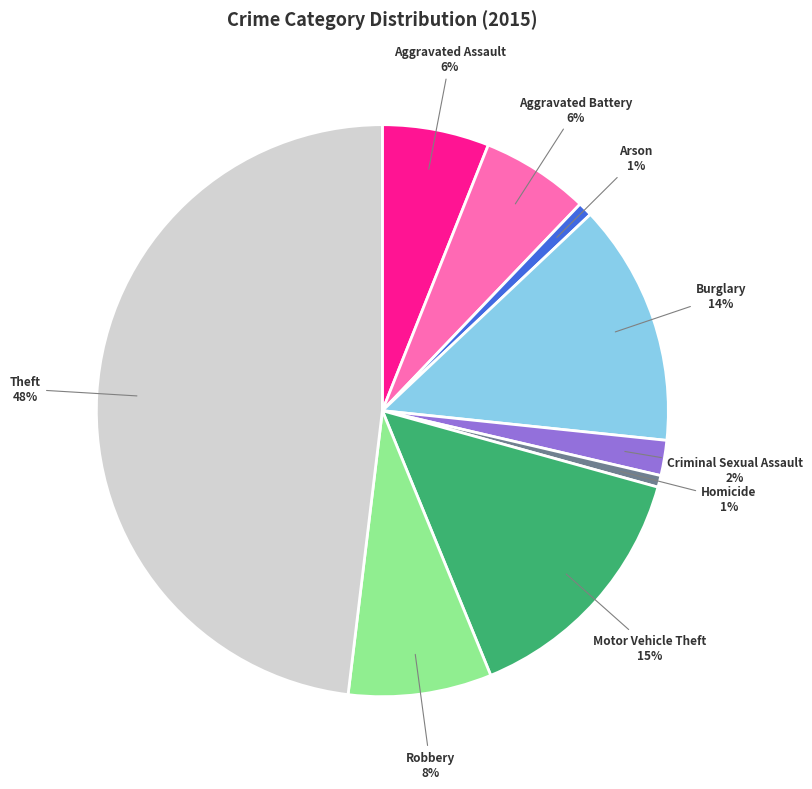

To the nearest percent, what is the difference between the largest and smallest slice percentages?

47%